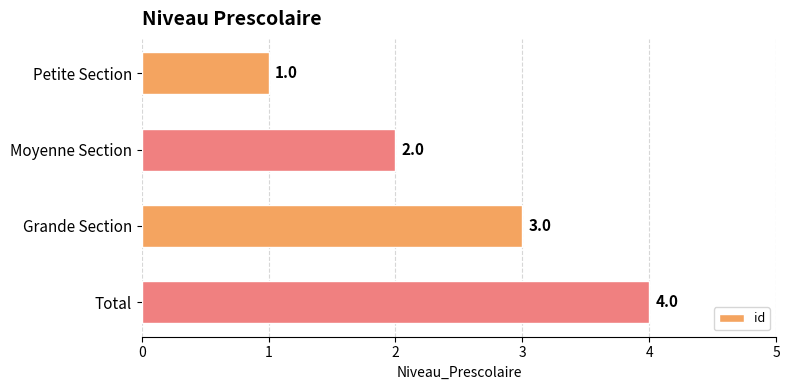

What is the smallest value displayed?

1